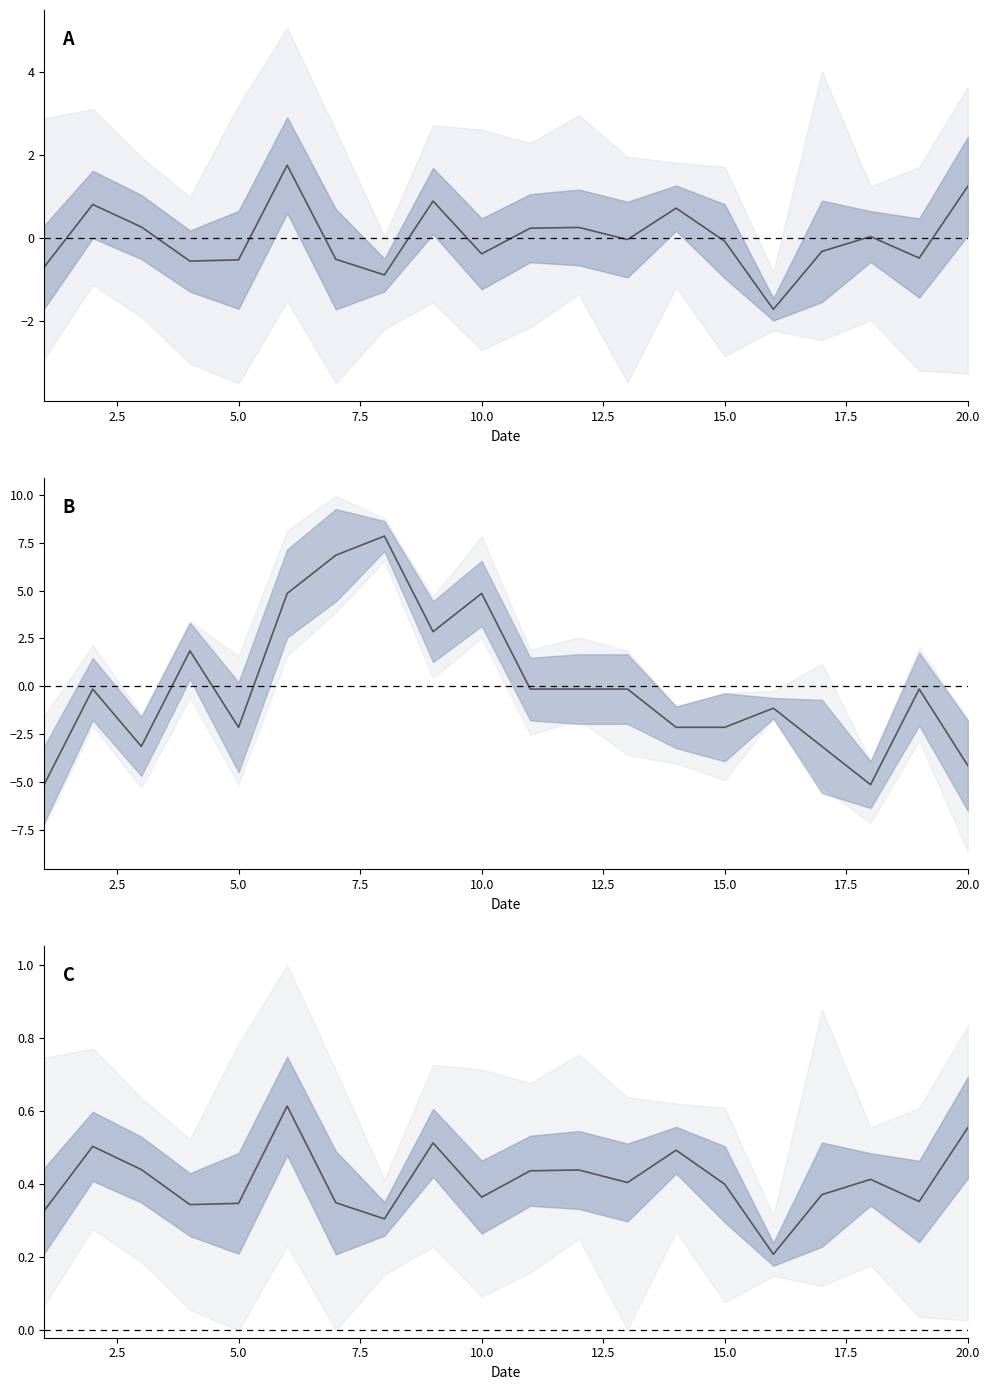

Reading left to right, transcribe all the data shown in this chart.

mean: -0.7	0.8	0.3	-0.6	-0.5	1.7	-0.5	-0.9	0.9	-0.4	0.2	0.3	-0.0	0.7	-0.1	-1.7	-0.3	0.0	-0.5	1.2
FC centered: -5.2	-0.2	-3.2	1.8	-2.2	4.8	6.8	7.8	2.8	4.8	-0.2	-0.2	-0.2	-2.2	-2.2	-1.2	-3.2	-5.2	-0.2	-4.2
normalized mean: 0.3	0.5	0.4	0.3	0.3	0.6	0.3	0.3	0.5	0.4	0.4	0.4	0.4	0.5	0.4	0.2	0.4	0.4	0.4	0.6